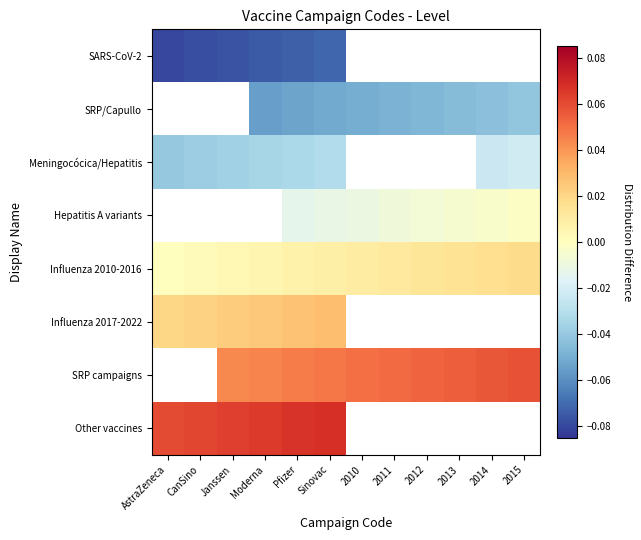

True or false: SRP/Capullo has a value of -0.0 at 2014.

False